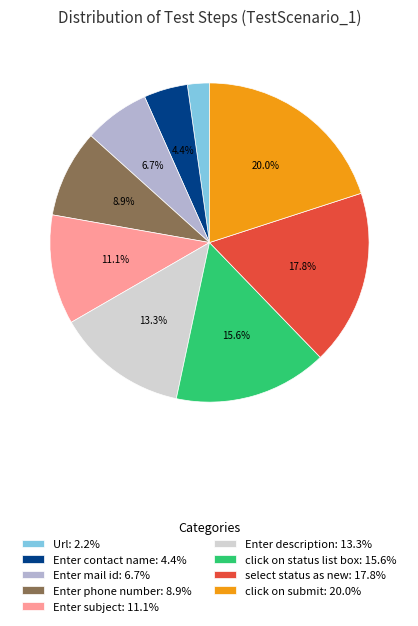

Between Enter subject and Enter contact name, which is larger?

Enter subject